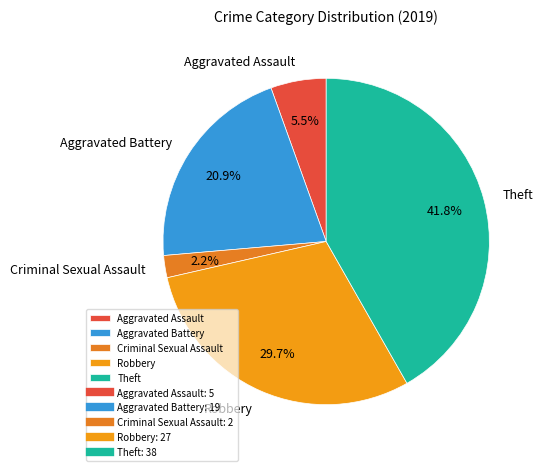

Count the number of slices in the pie.

5